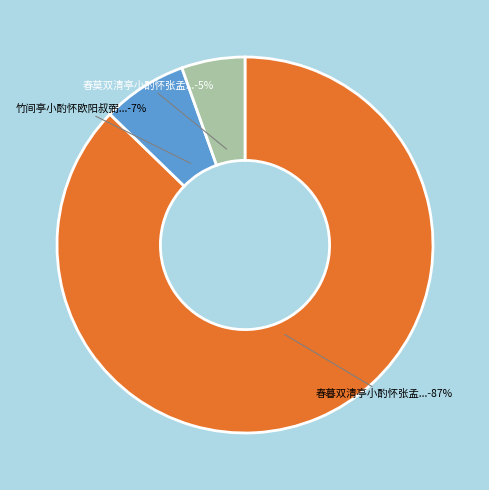

Does any single category account for the majority?

Yes